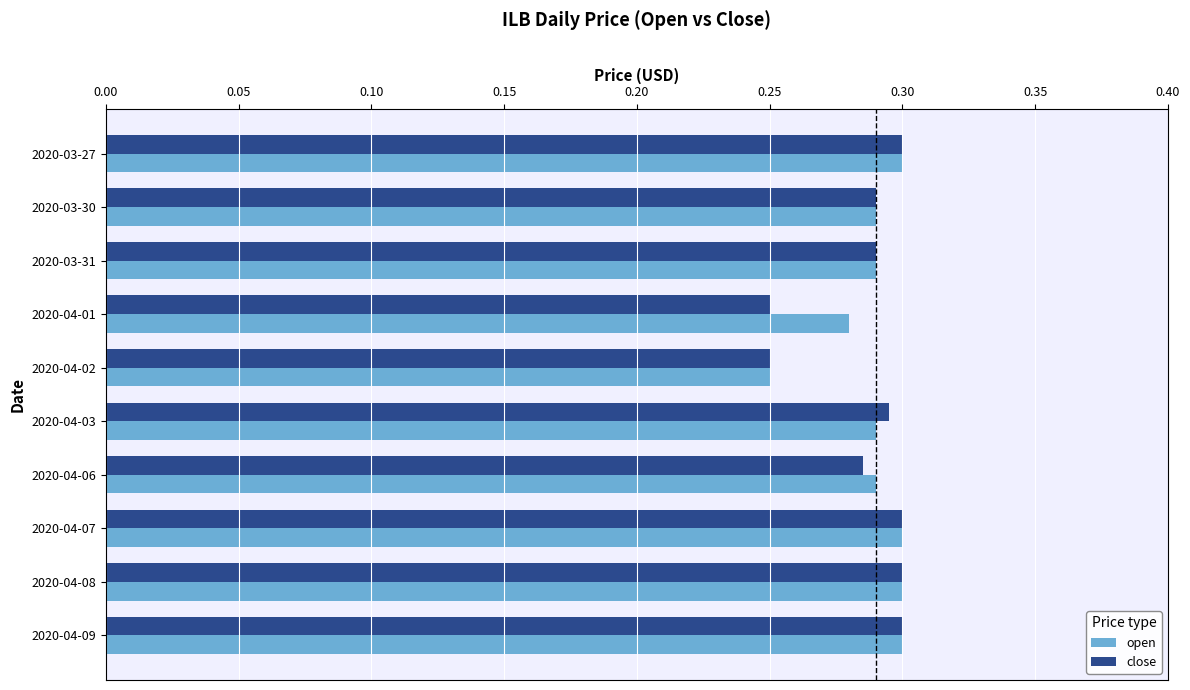

At how many categories does at least one series exceed 0?

10